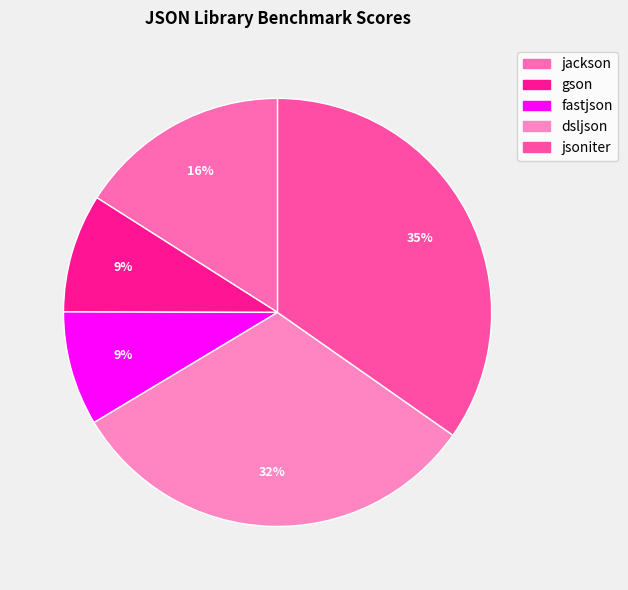

How many segments does this pie chart have?

5